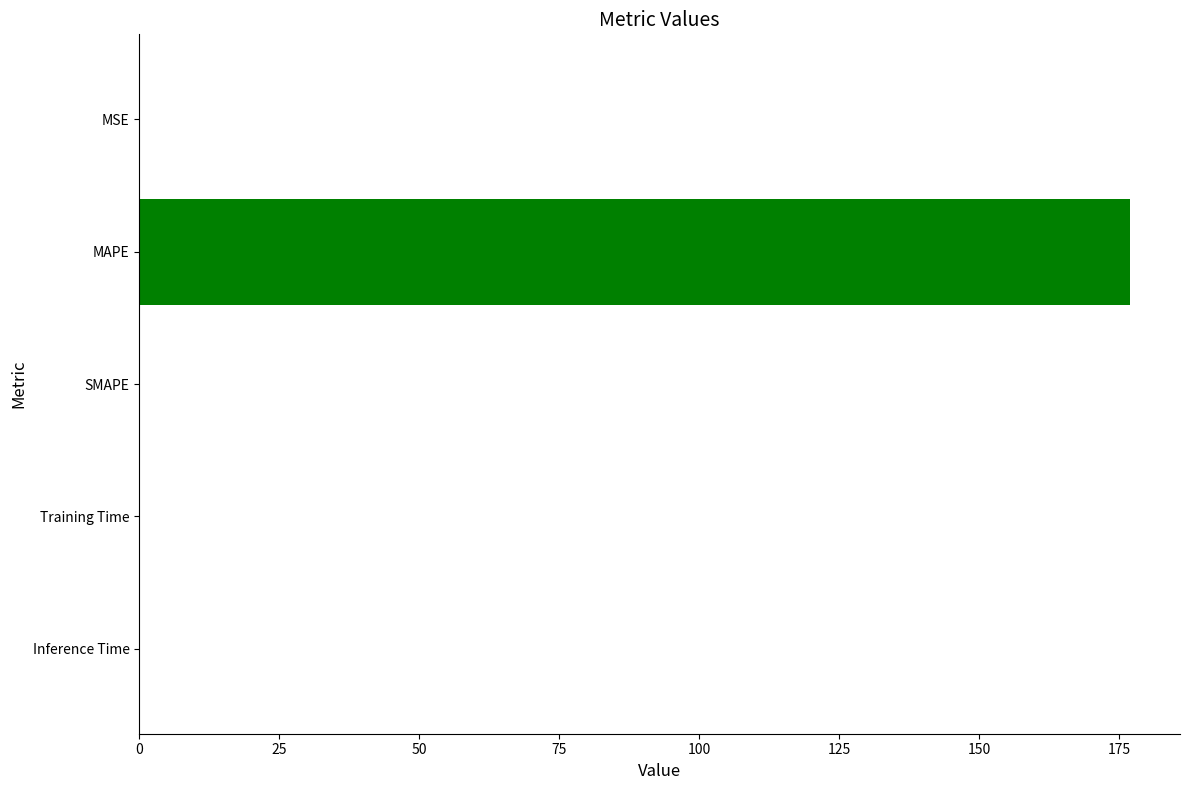

How many distinct data groups are displayed?

1